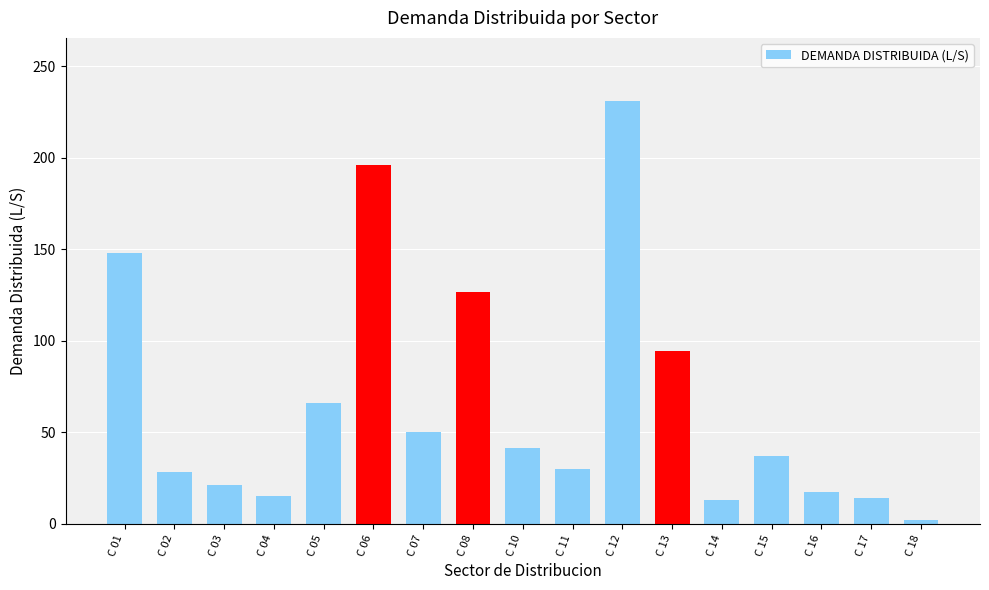

How many data points does each series have?

17